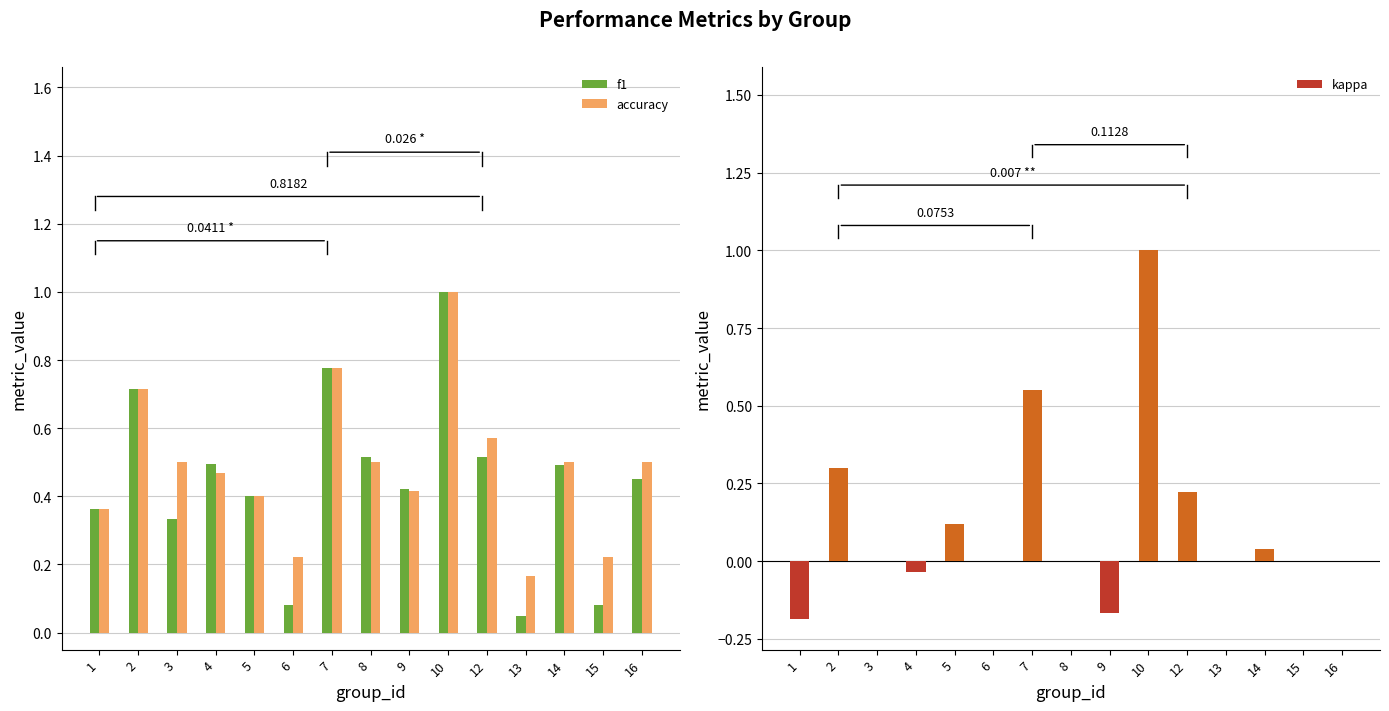

Reading left to right, what are all the values shown in this chart?

f1: 0.4	0.7	0.3	0.5	0.4	0.1	0.8	0.5	0.4	1.0	0.5	0.0	0.5	0.1	0.5
accuracy: 0.4	0.7	0.5	0.5	0.4	0.2	0.8	0.5	0.4	1.0	0.6	0.2	0.5	0.2	0.5
kappa: -0.2	0.3	0.0	-0.0	0.1	0.0	0.6	0.0	-0.2	1.0	0.2	0.0	0.0	0.0	0.0